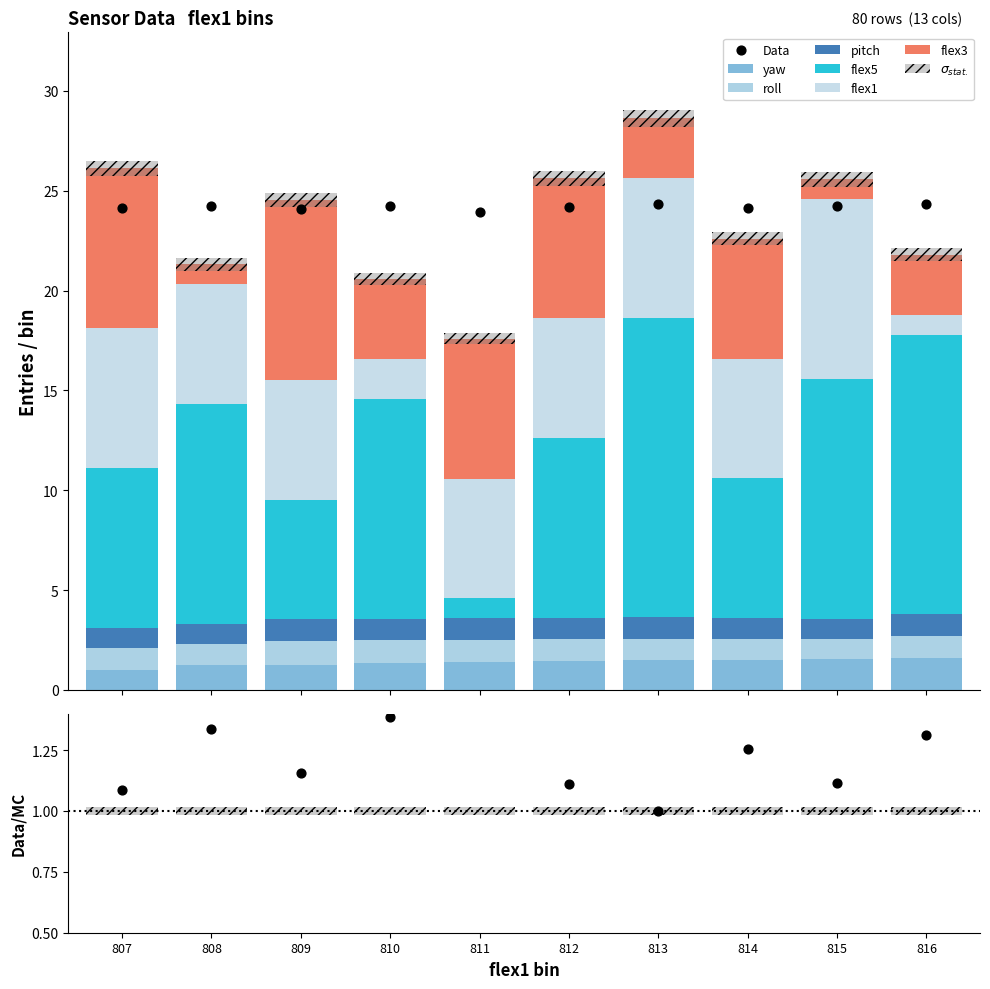

Which series has the largest total across all categories?

flex5